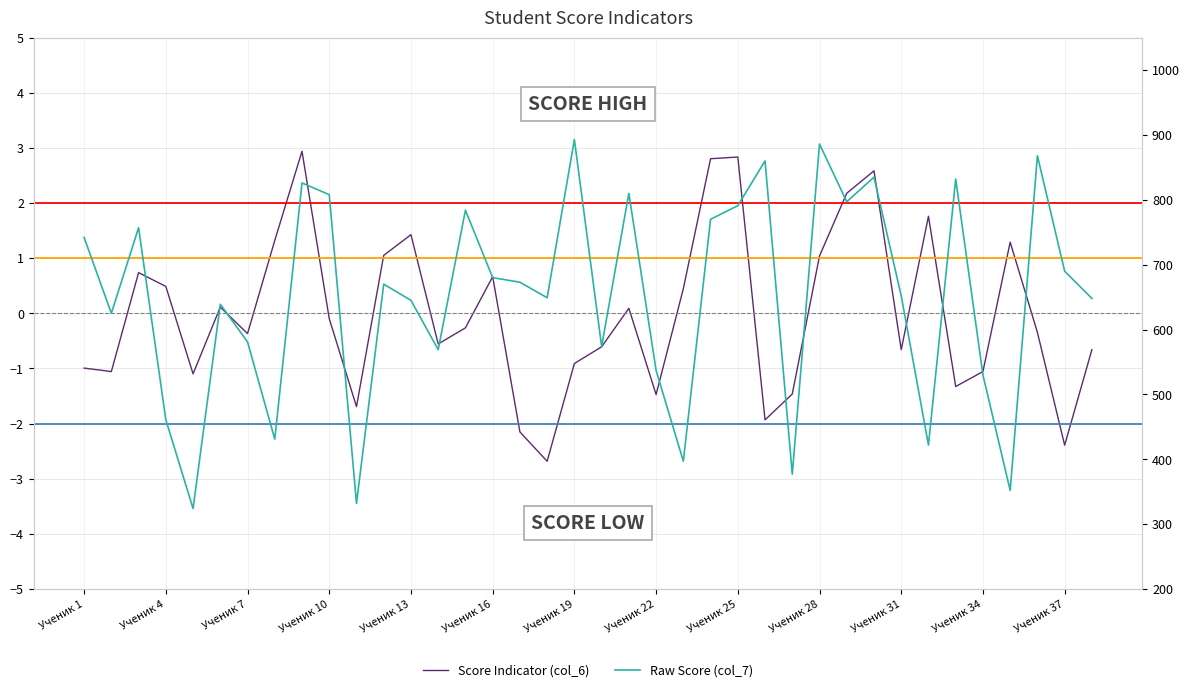

True or false: Raw Score (col_7) has more than 1 interior local peaks.

True